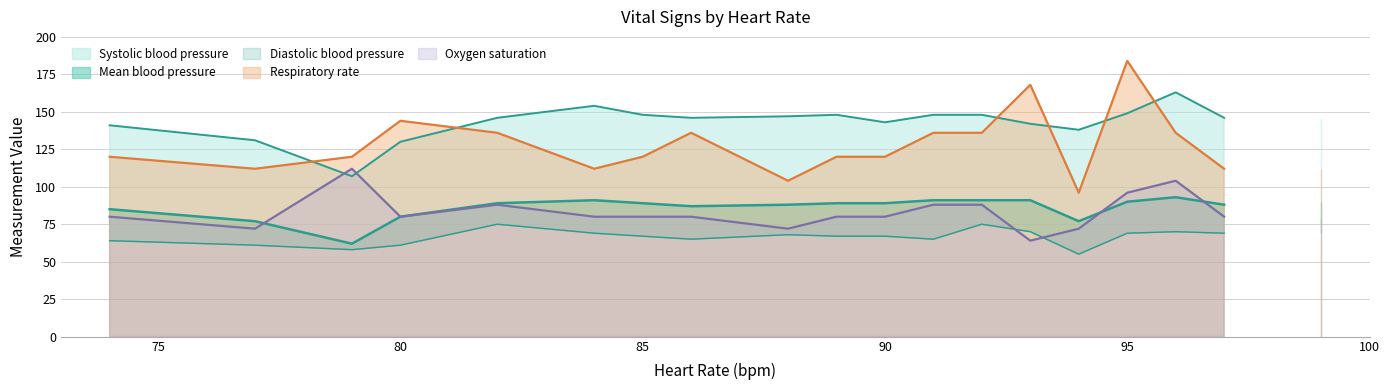

What is the sum of the Mean blood pressure values at 79 and 74?

147